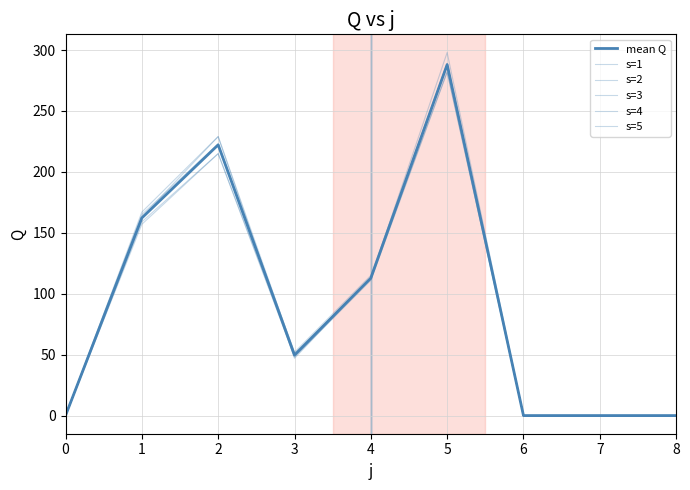

How many lines are shown in the chart?

6